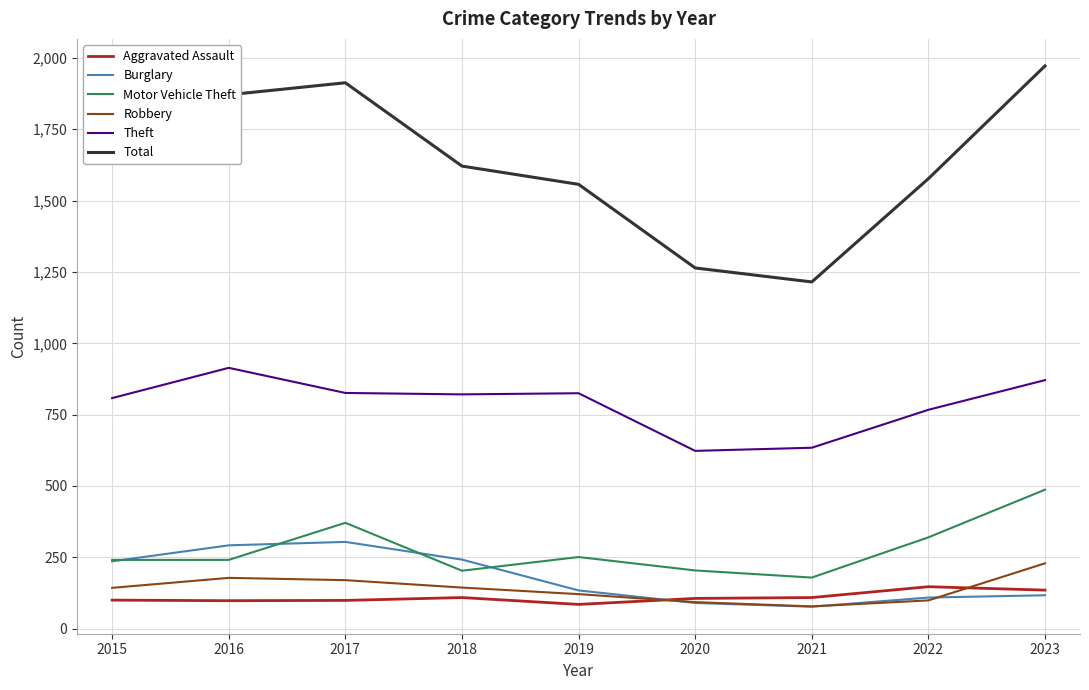

What is the maximum value shown in the chart?

1972